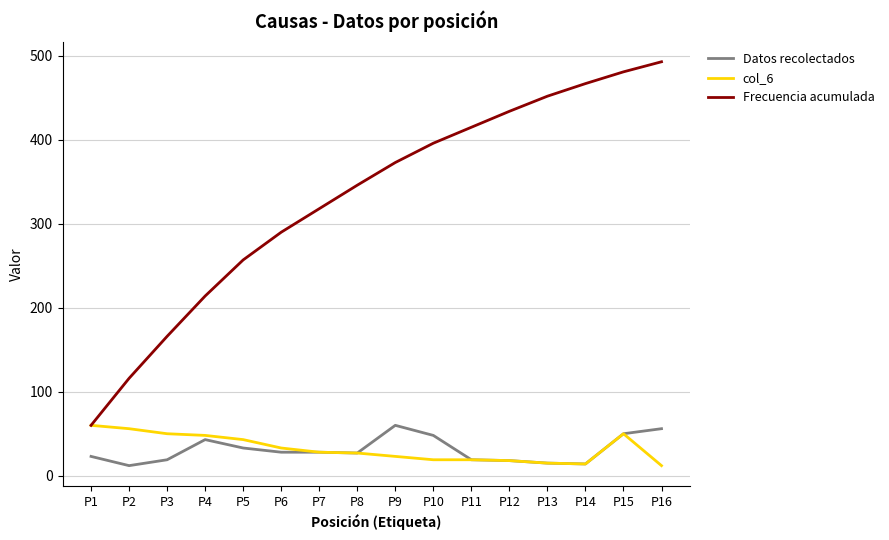

True or false: col_6 has a value of 29 at P15.

False